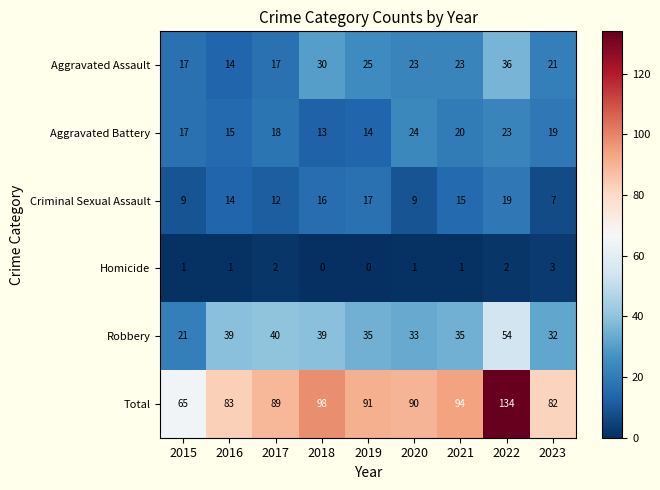

Is it true that Criminal Sexual Assault equals 19 at 2022?

True